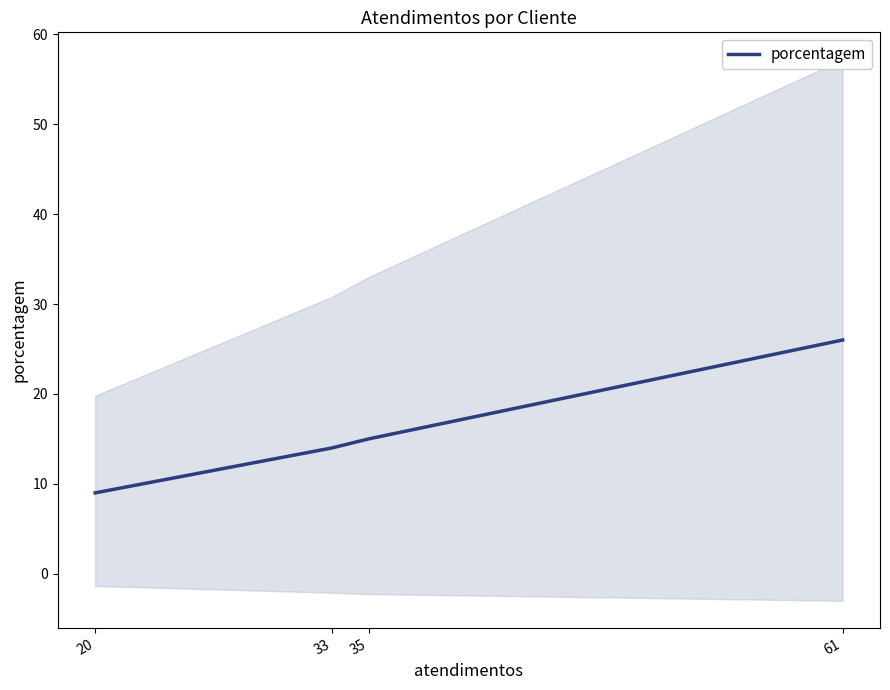

How many data points are above 15?

1